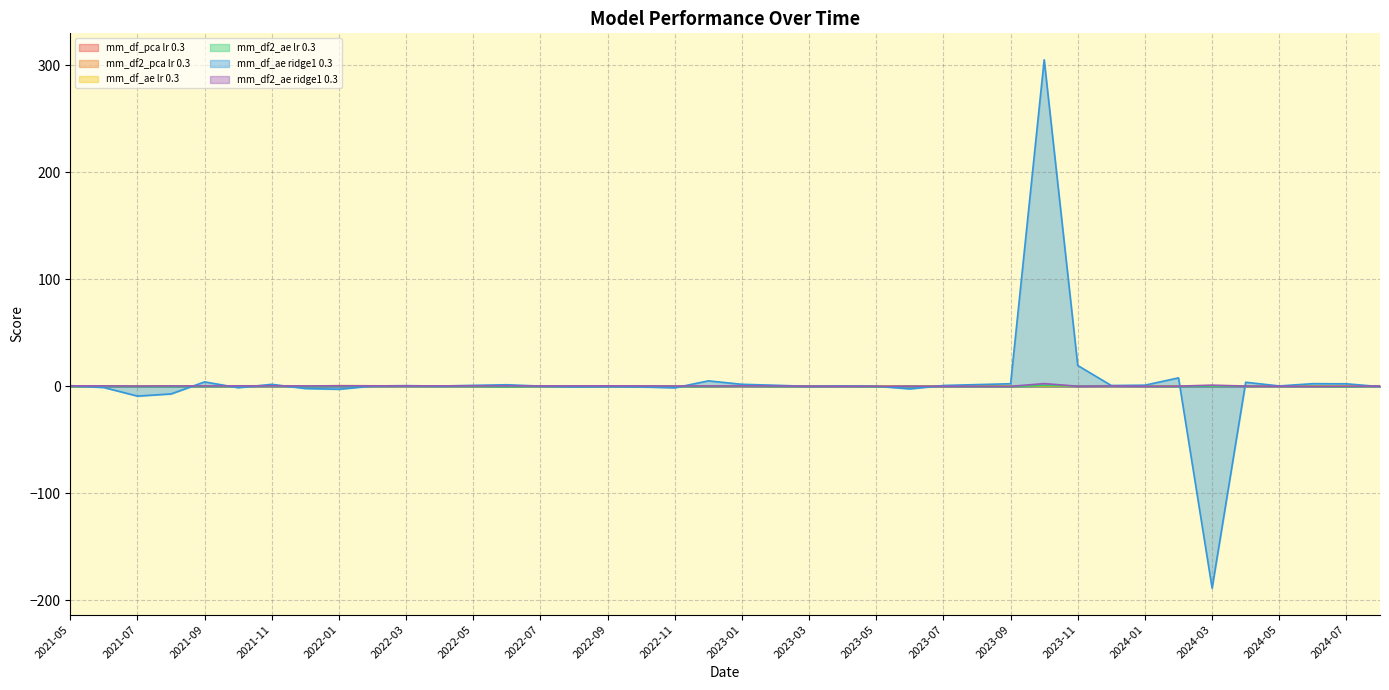

Which series has the largest total across all categories?

mm_df_ae ridge1 0.3